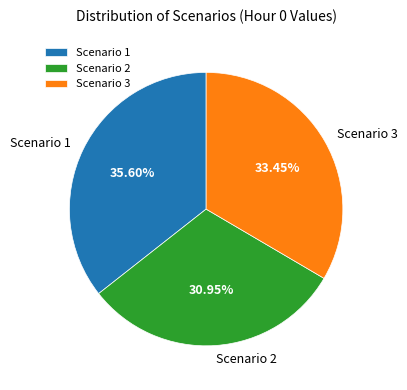

Combined, do Scenario 1 and Scenario 3 account for over 50%?

Yes